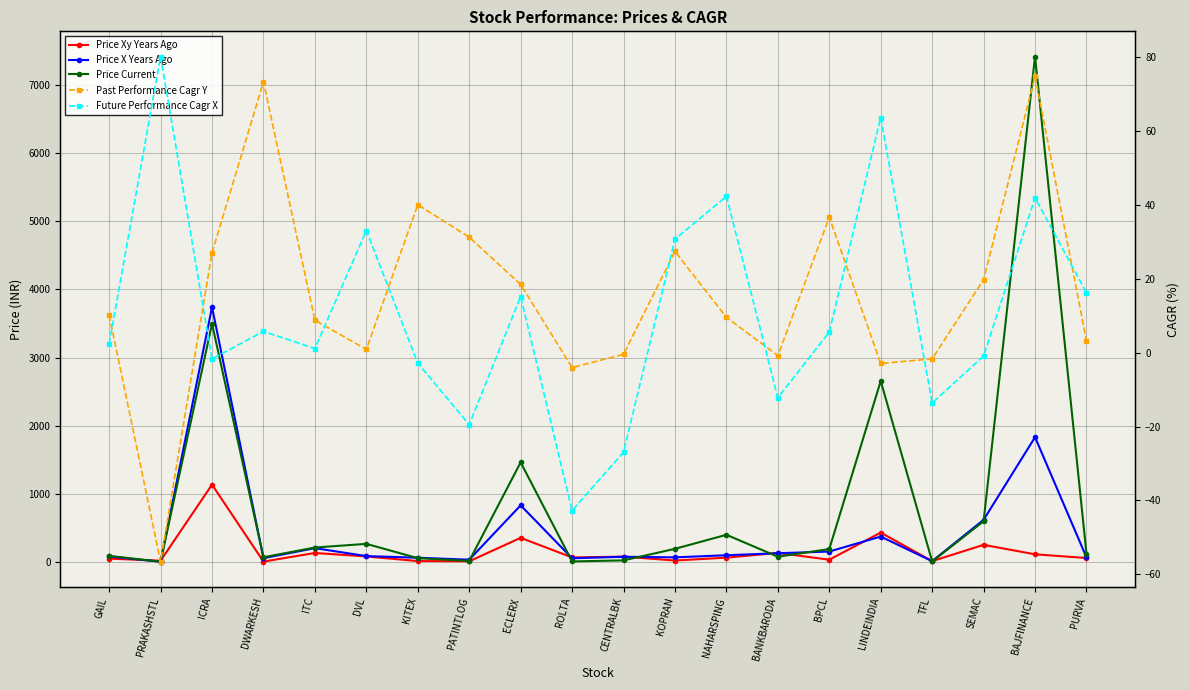

How many values in the Price Xy Years Ago series are below 64?

10